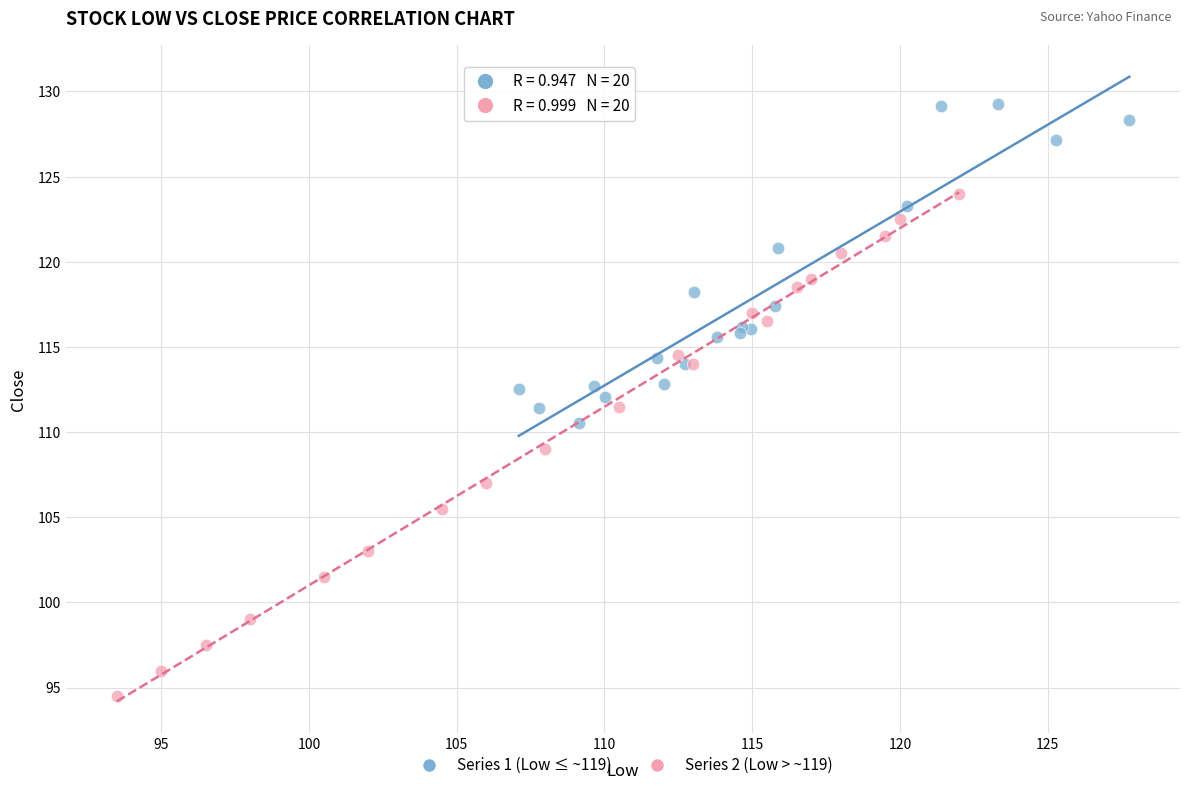

Which series reaches the maximum Y coordinate?

Series 1 (Low ≤ ~119)